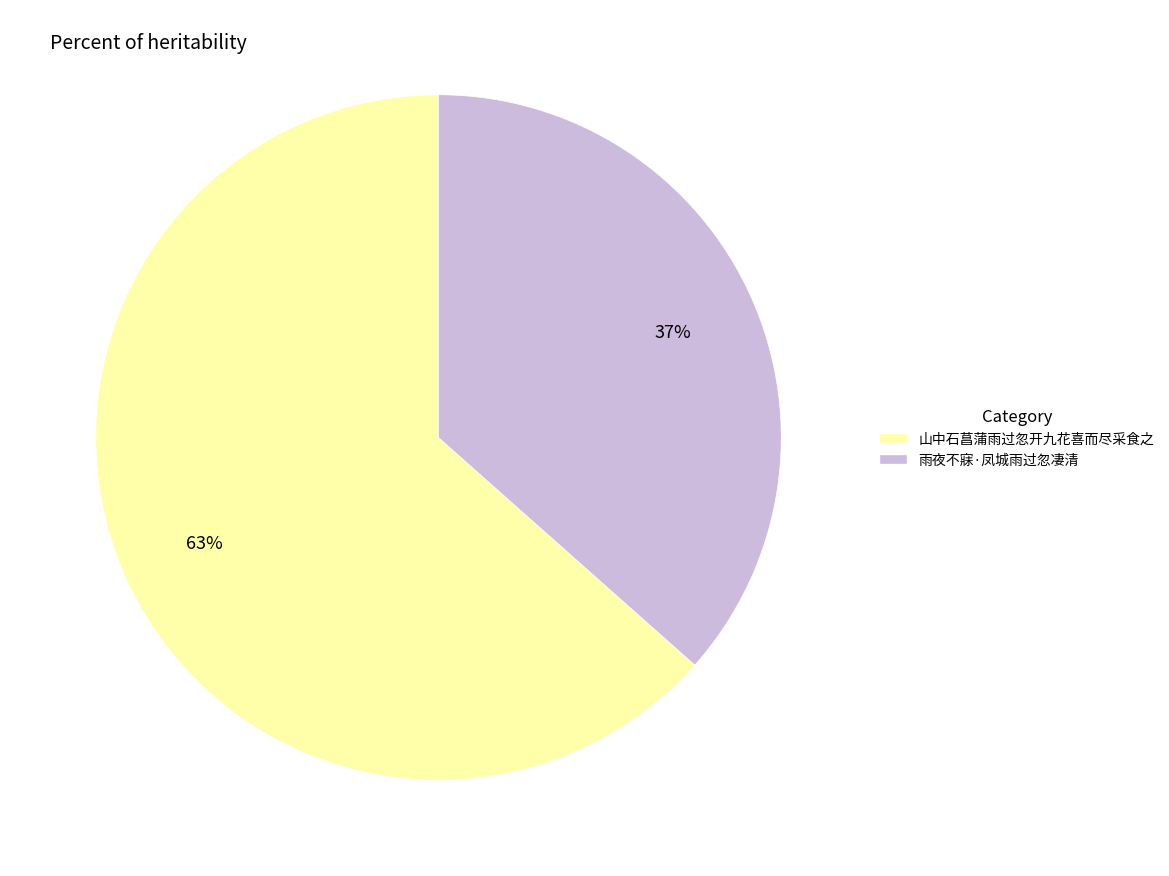

Is the sum of 雨夜不寐·凤城雨过忽凄清 and 山中石菖蒲雨过忽开九花喜而尽采食之 greater than half?

Yes